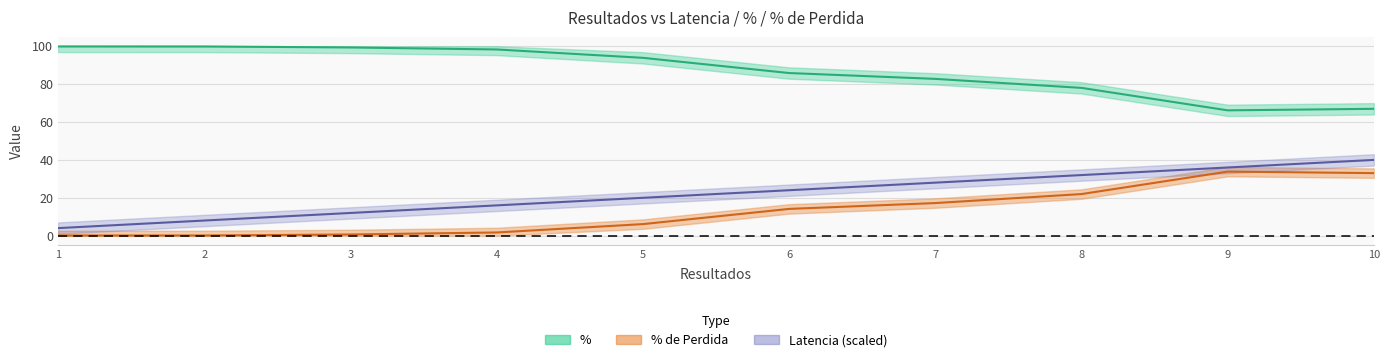

What is the sum of the % values at 5 and 6?

20.2